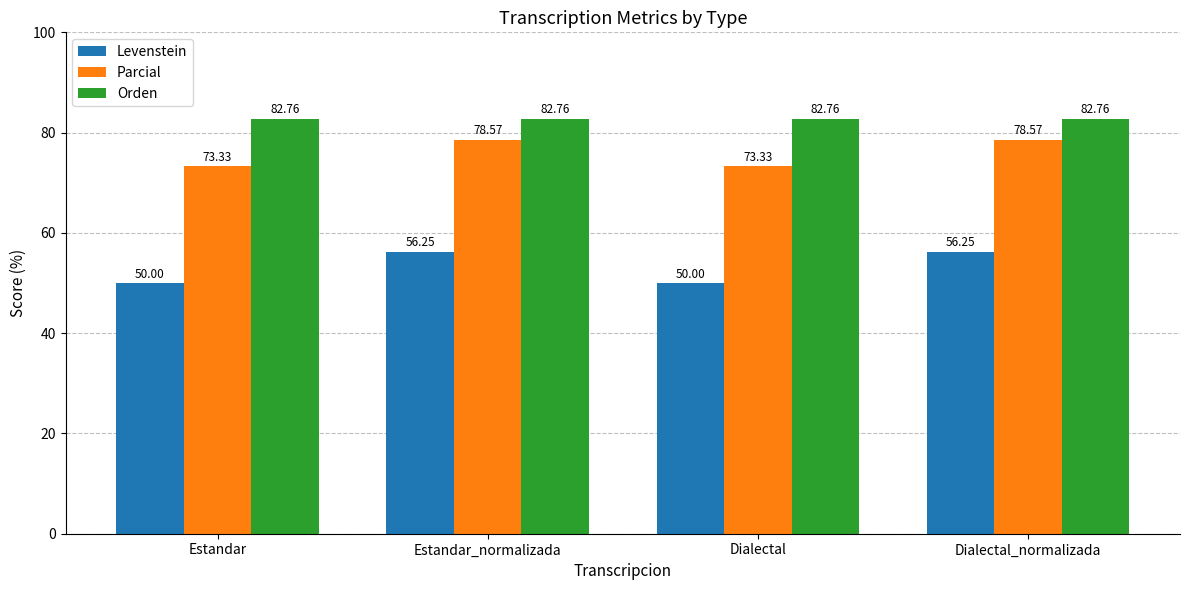

What position from the right is Estandar_normalizada?

3